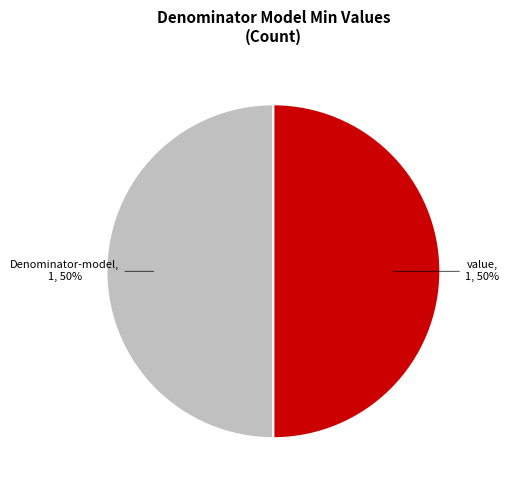

To the nearest percent, what is the average slice percentage?

50%